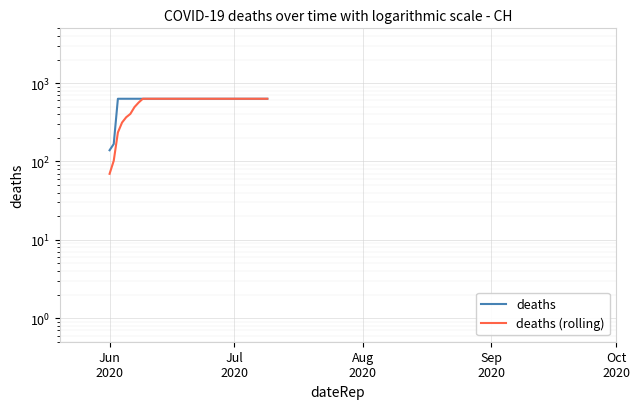

What is the value of the deaths (rolling) point at the 15th from the left?

631.0